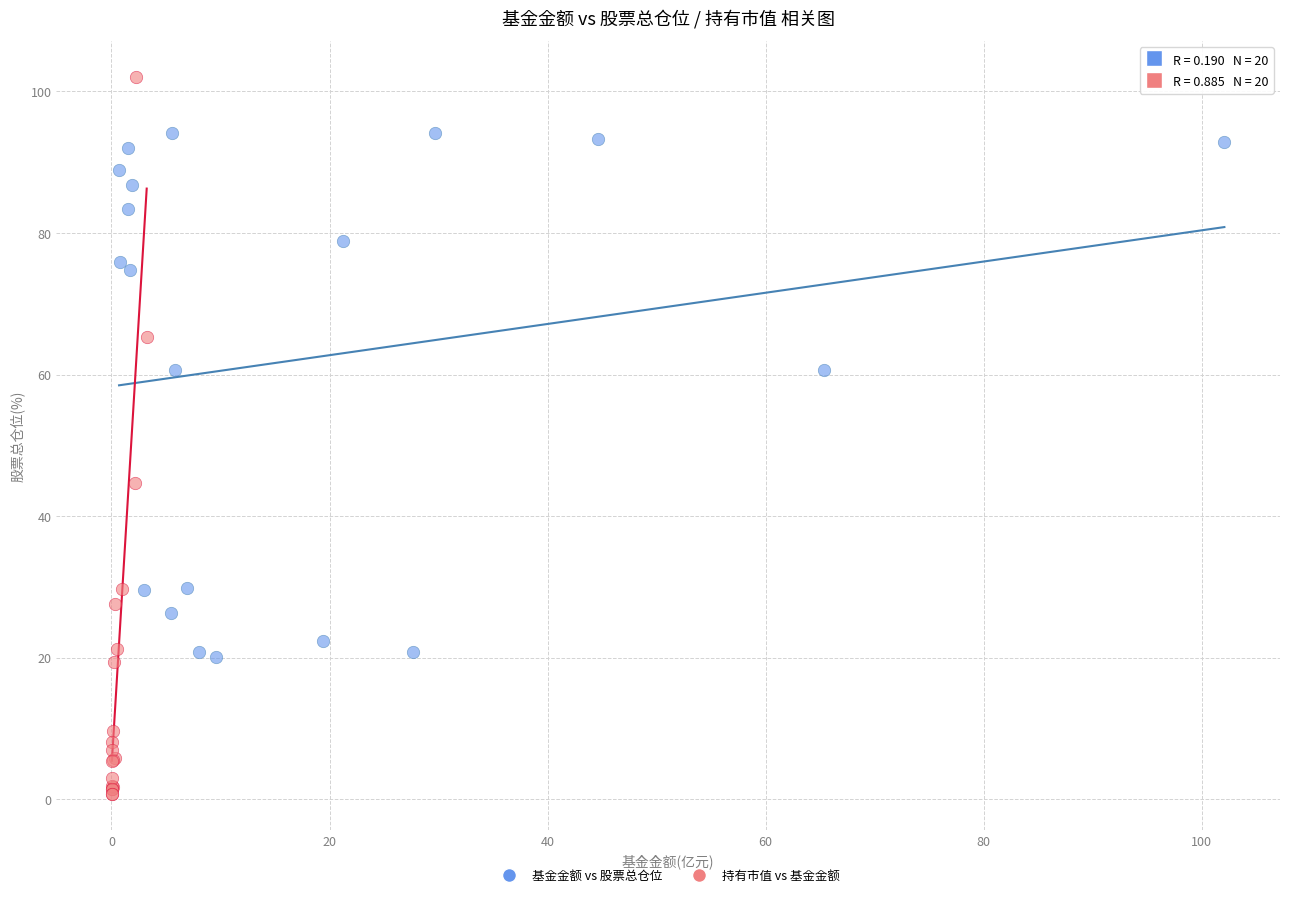

Which series reaches the minimum Y coordinate?

持有市值 vs 基金金额